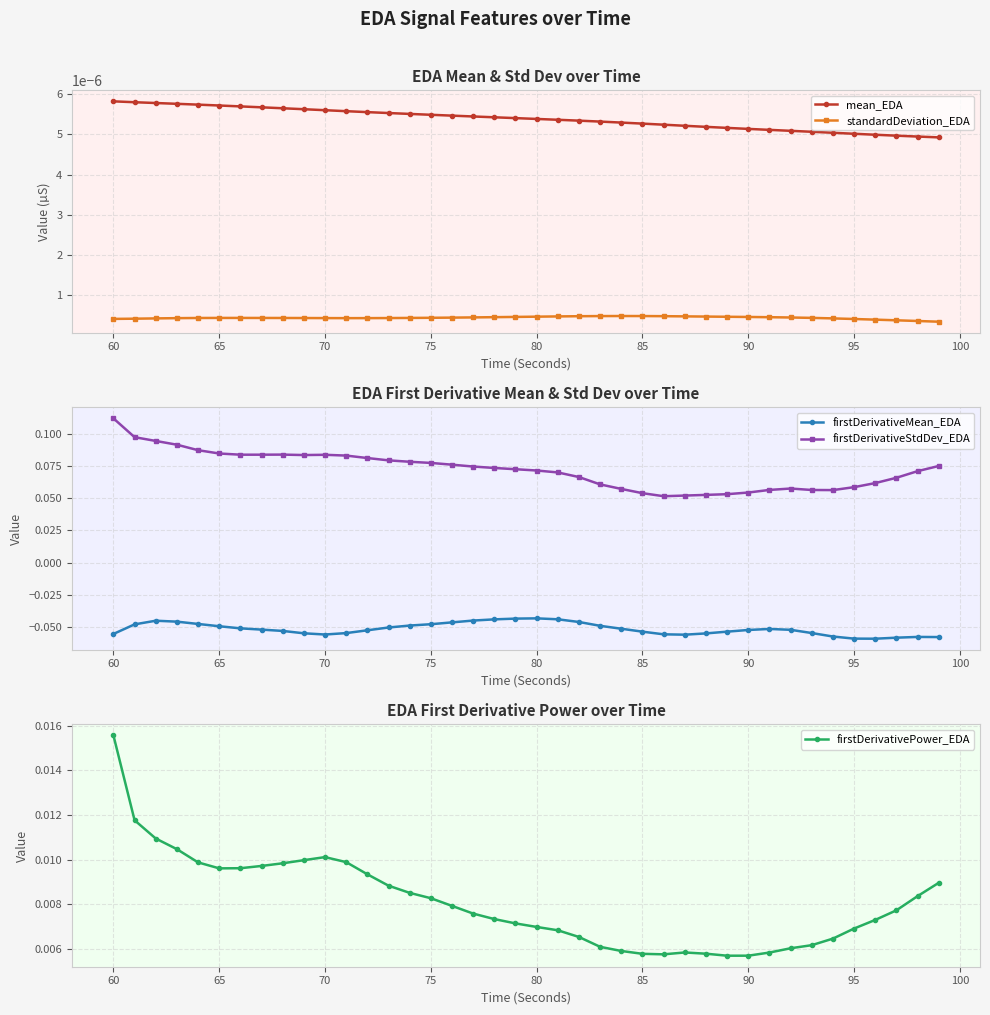

What is the value of the firstDerivativeStdDev_EDA point at the 5th from the left?

0.1